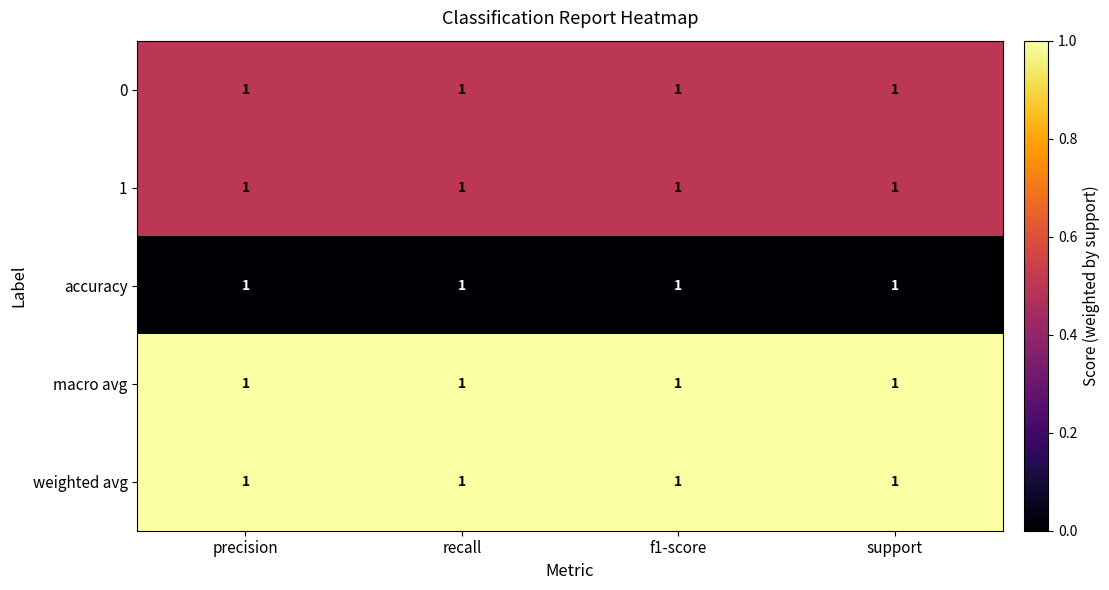

At which category is the sum across all series the highest?

precision